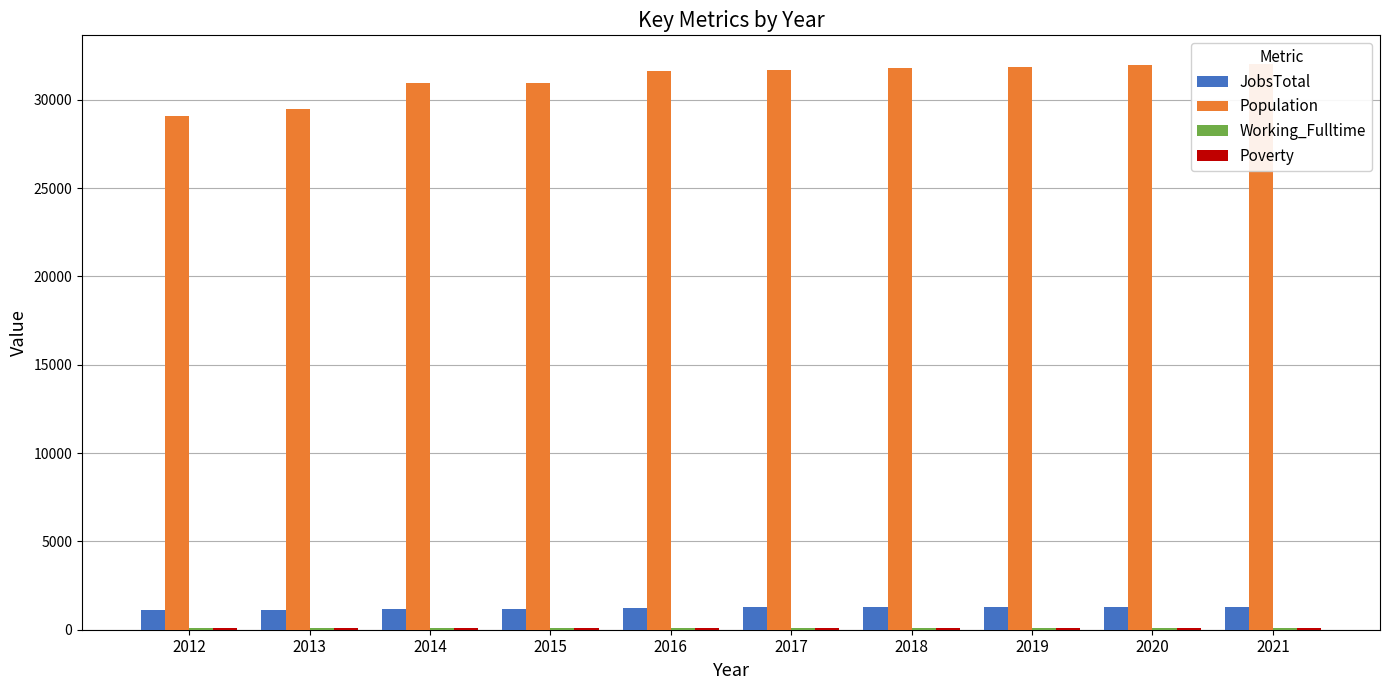

Rank the categories by Poverty value from lowest to highest.

2013, 2015, 2012, 2014, 2016, 2017, 2018, 2019, 2020, 2021